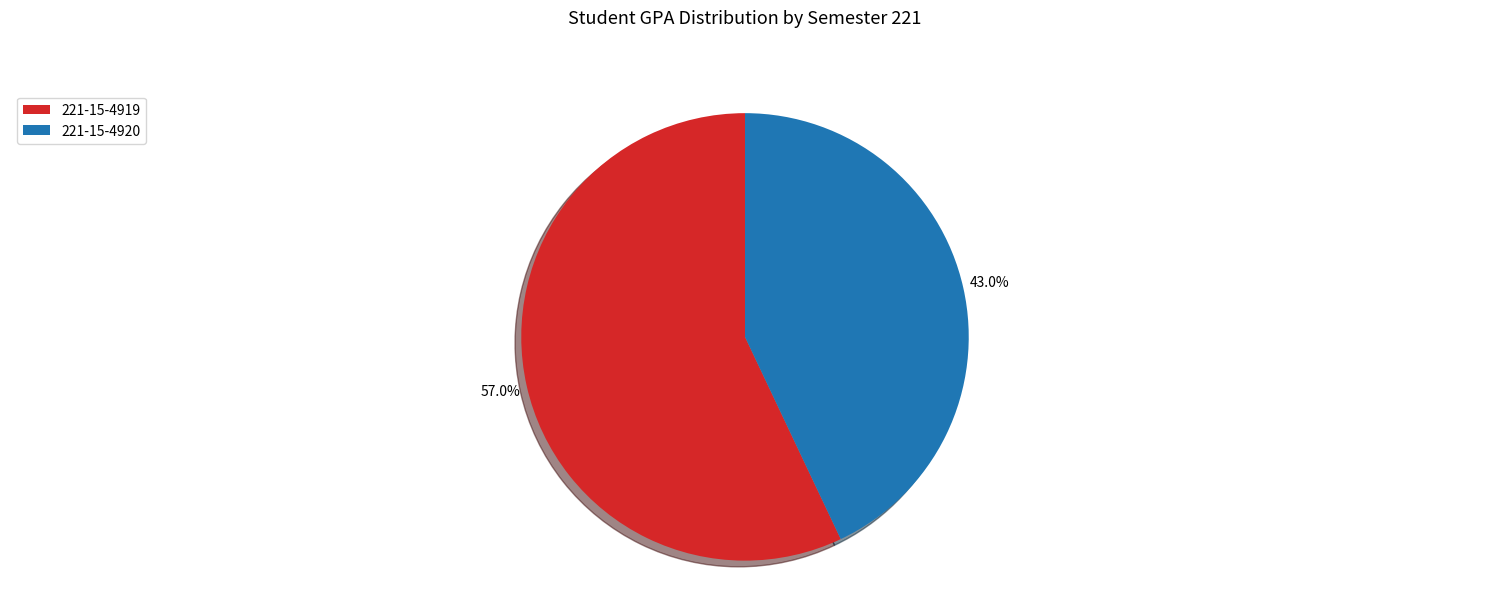

Which category has the biggest portion of the pie?

221-15-4919